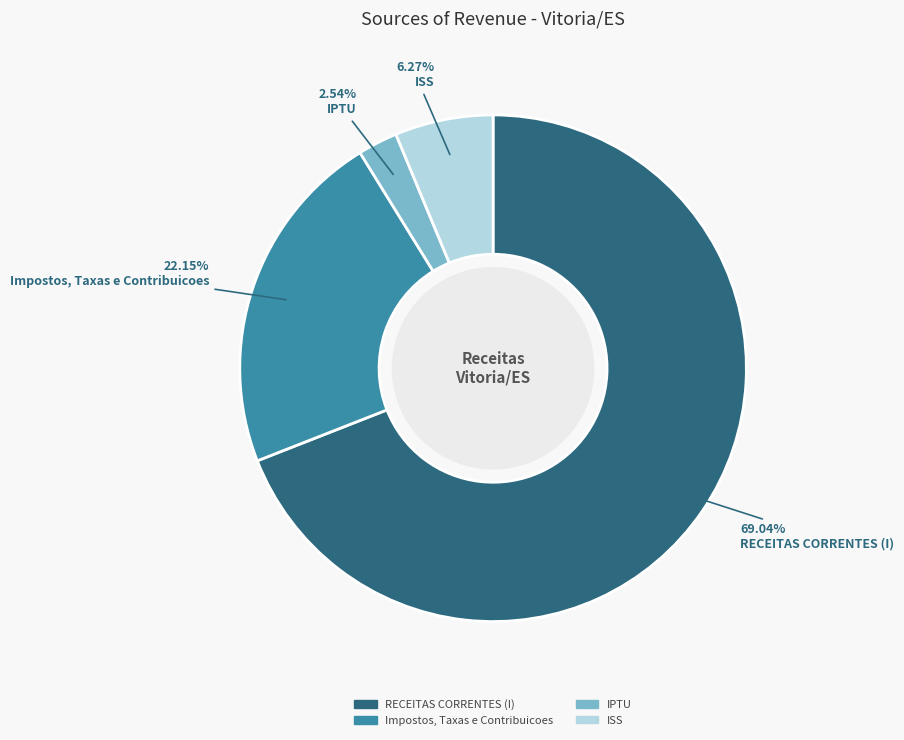

Approximately how many times larger is the value at ISS compared to IPTU?

2.5